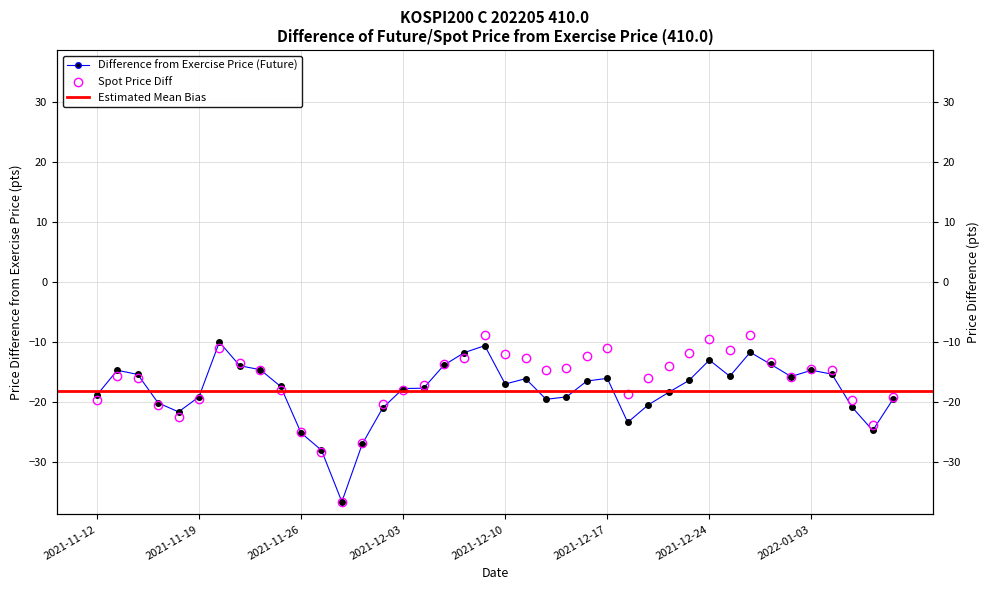

At how many categories does at least one series exceed -14?

15